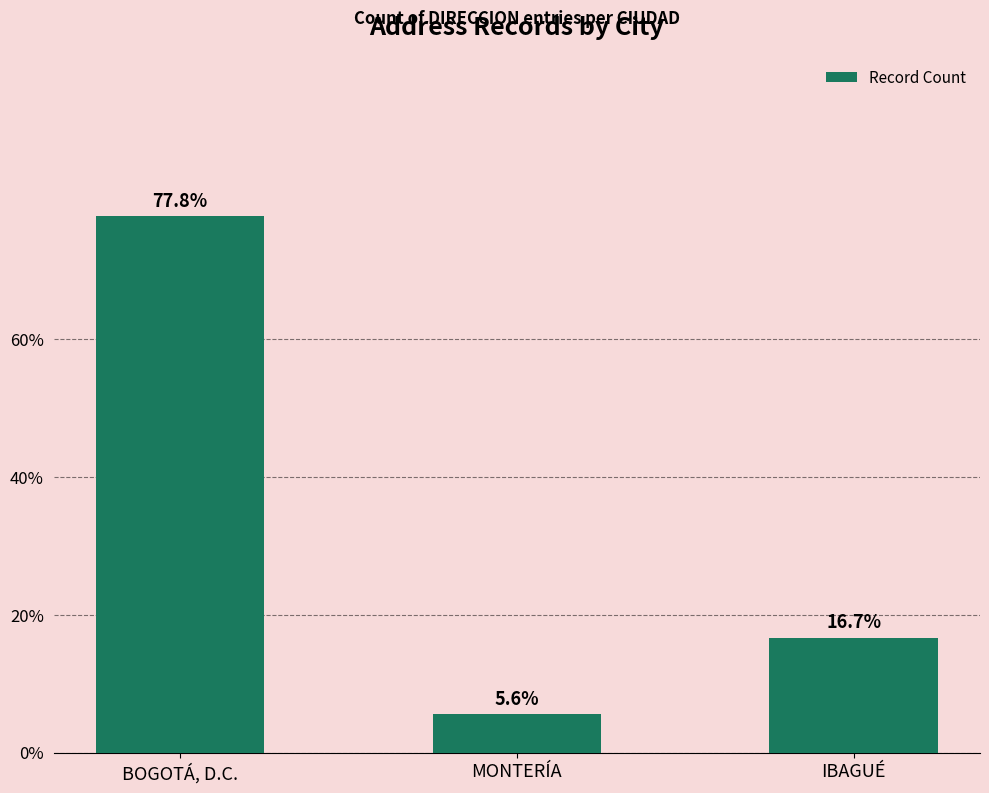

How many distinct data groups are displayed?

1